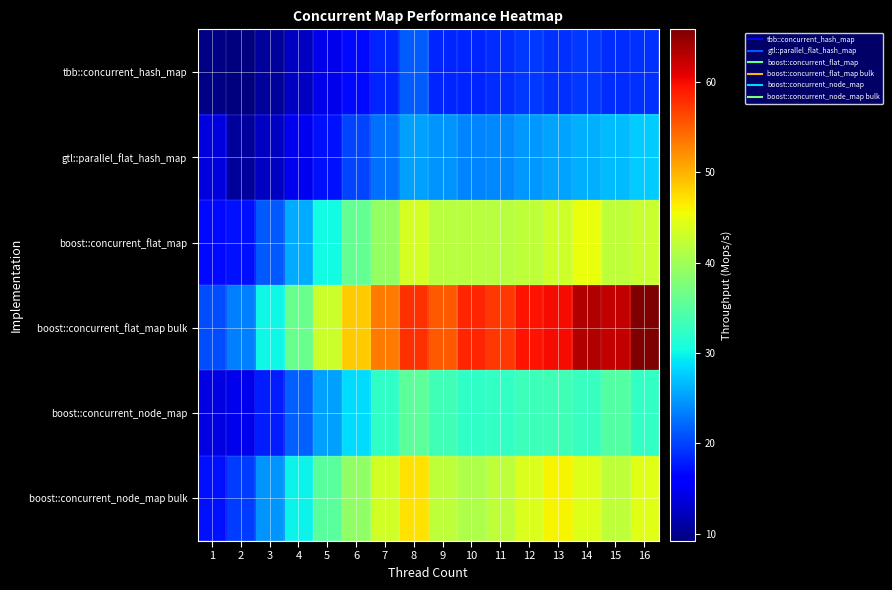

Reading left to right, what are all the values shown in this chart?

tbb::concurrent_hash_map: 1=9.5	2=9.2	3=10.7	4=12.5	5=14.5	6=16.9	7=18.4	8=21.5	9=18.4	10=18.3	11=18.8	12=19.4	13=19.1	14=19.5	15=18.8	16=19.1
gtl::parallel_flat_hash_map: 1=13.9	2=10.7	3=12.6	4=14.9	5=17.3	6=20.2	7=22.6	8=25.2	9=24.6	10=23.6	11=23.9	12=24.8	13=25.5	14=26.1	15=26.8	16=27.5
boost::concurrent_flat_map: 1=16.8	2=17.3	3=21.3	4=26.0	5=30.2	6=35.8	7=39.1	8=43.5	9=41.5	10=41.6	11=41.6	12=42.1	13=43.2	14=45.1	15=42.1	16=42.8
boost::concurrent_flat_map bulk: 1=20.6	2=23.4	3=30.1	4=36.4	5=42.9	6=48.3	7=53.4	8=57.7	9=55.3	10=58.5	11=57.3	12=59.5	13=59.9	14=63.2	15=62.4	16=65.8
boost::concurrent_node_map: 1=14.2	2=14.5	3=17.9	4=21.6	5=25.2	6=28.6	7=32.3	8=35.4	9=33.3	10=32.2	11=32.4	12=33.2	13=33.4	14=32.7	15=34.6	16=32.4
boost::concurrent_node_map bulk: 1=17.4	2=19.7	3=24.4	4=29.9	5=35.1	6=39.0	7=43.4	8=47.1	9=42.0	10=40.9	11=41.9	12=44.1	13=46.1	14=44.3	15=42.0	16=44.5